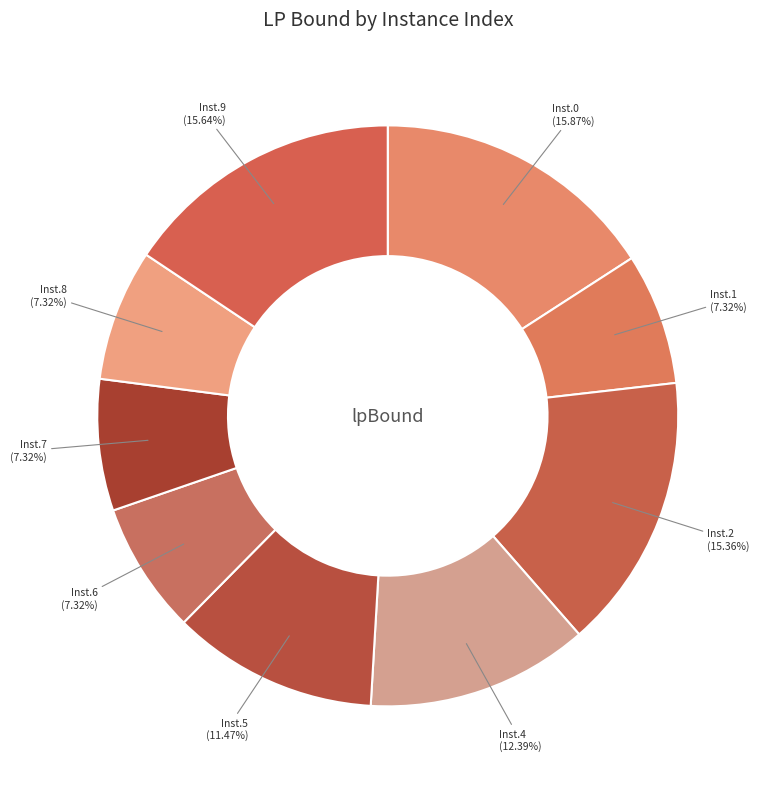

Which slice is the smallest?

8